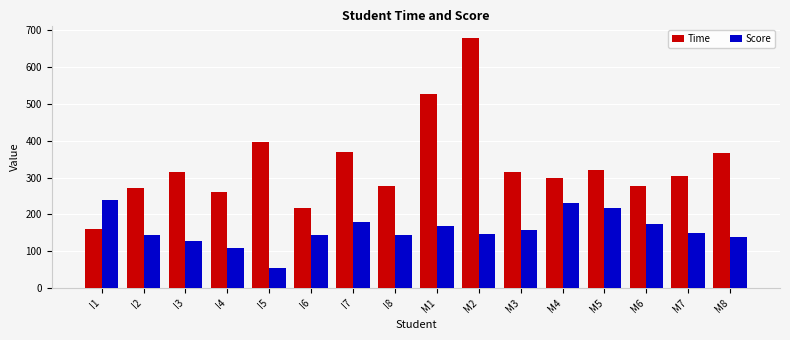

What are all the series names shown in the legend?

Time, Score